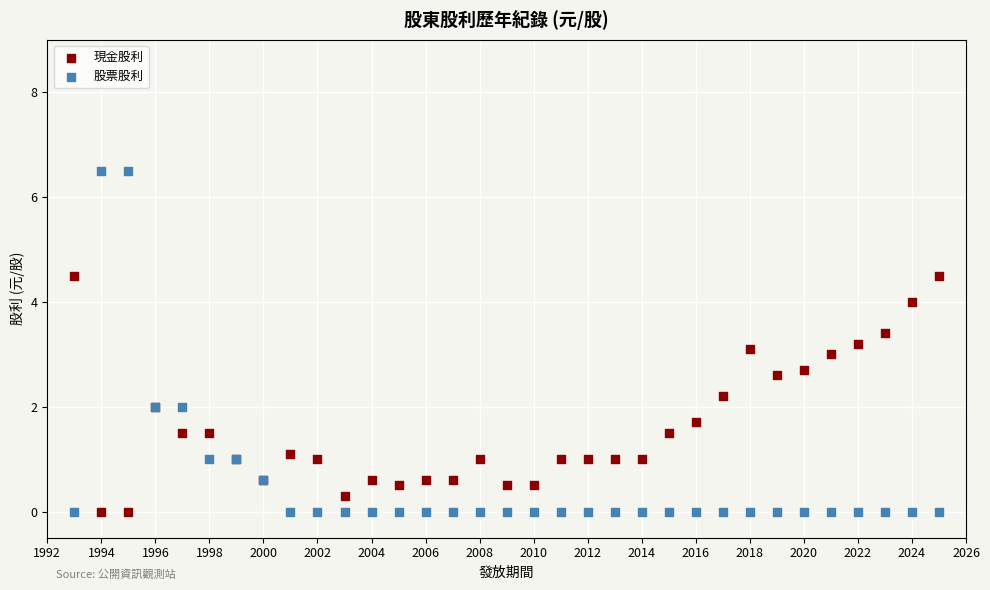

Which series contains the highest Y value?

股票股利